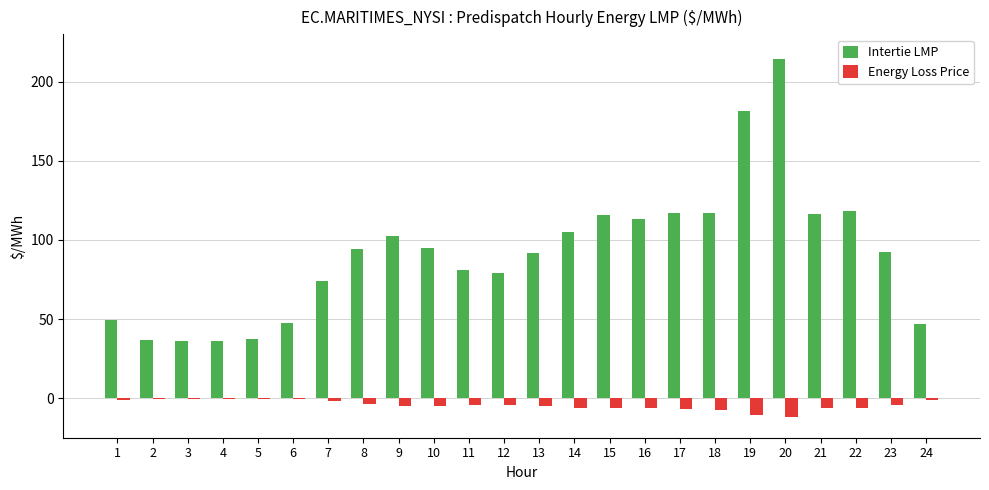

What is the maximum value for Intertie LMP?

214.2